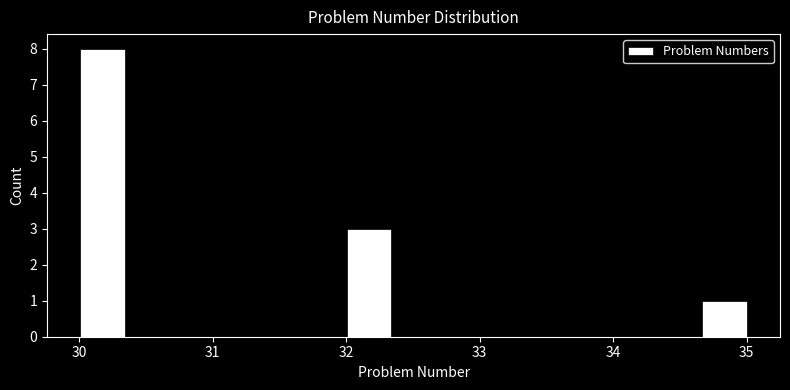

Read against the x-axis, roughly where is the centre of the tallest bar?

30.2